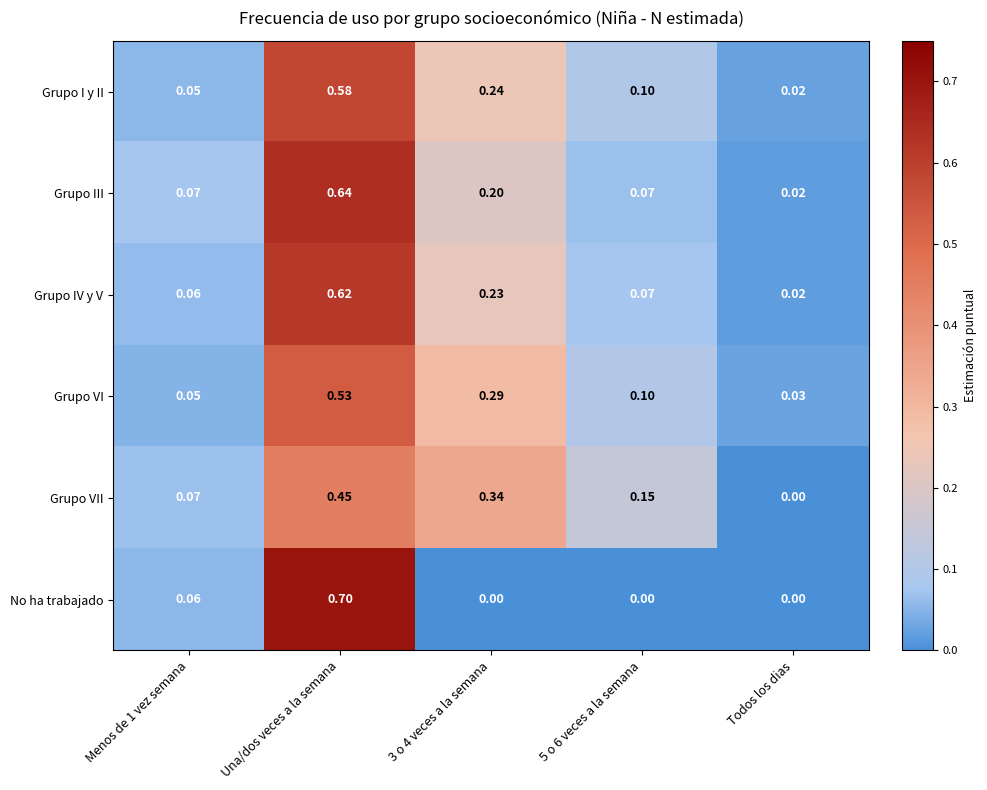

List the series in order of their peak value, lowest first.

Grupo VII, Grupo VI, Grupo I y II, Grupo IV y V, Grupo III, No ha trabajado